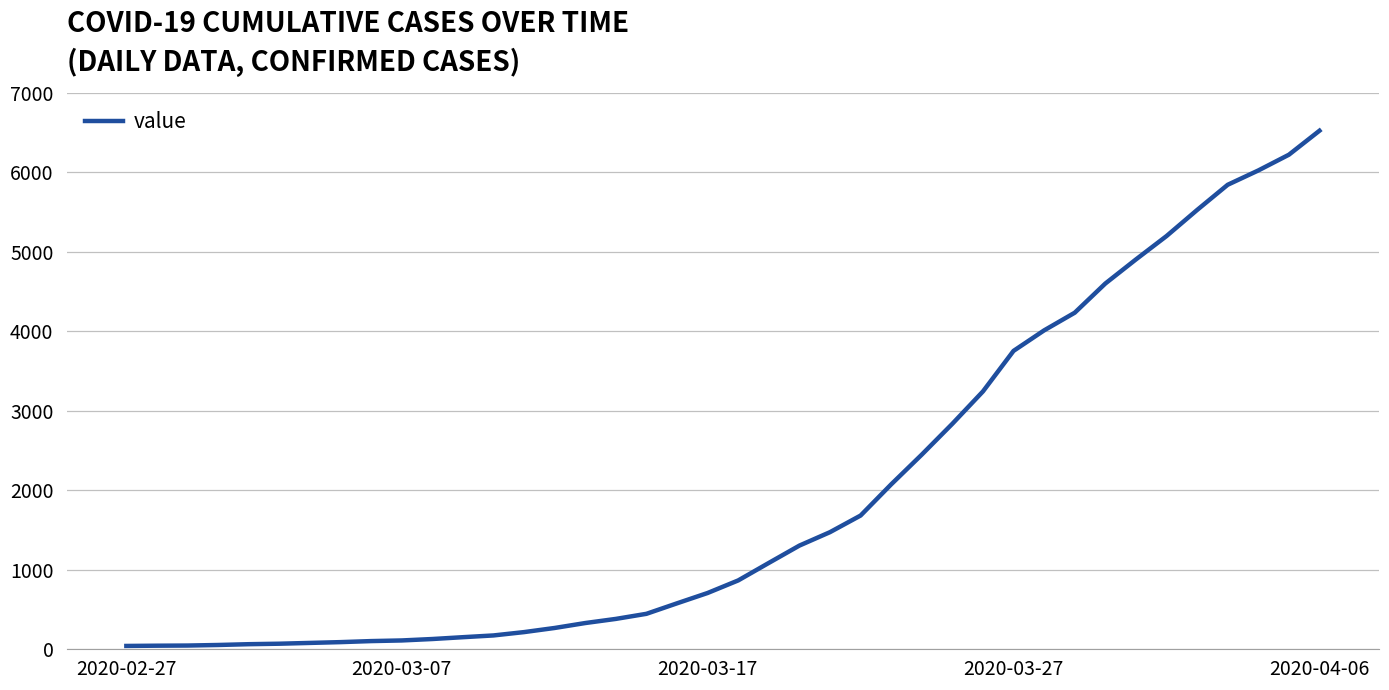

What is the difference between the maximum and minimum values?

6480